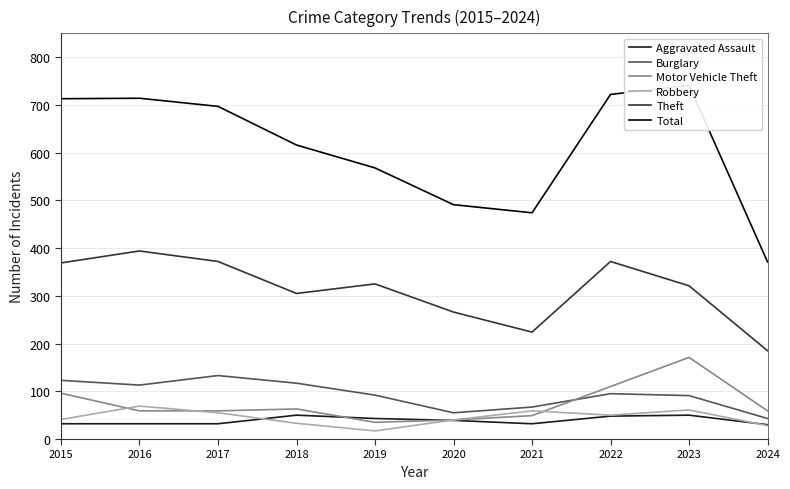

What is the difference between the highest and lowest values at 2015?

681